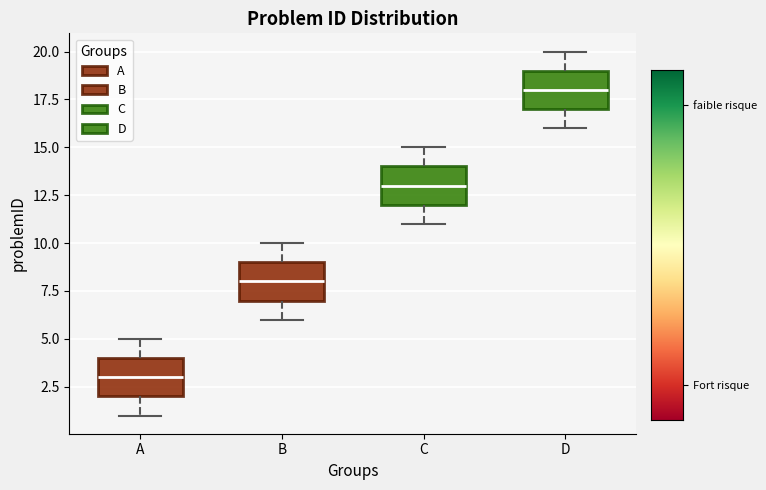

Reading left to right, transcribe this box plot: for each box, give where its median line is, the range the box spans, and where its two whiskers end, as read against the y-axis. The values are not printed on the chart, so give them approximately, as read against the axis.

A: median 3, box 2 to 4, whiskers 1 to 5
B: median 8, box 7 to 9, whiskers 6 to 10
C: median 13, box 12 to 14, whiskers 11 to 15
D: median 18, box 17 to 19, whiskers 16 to 20